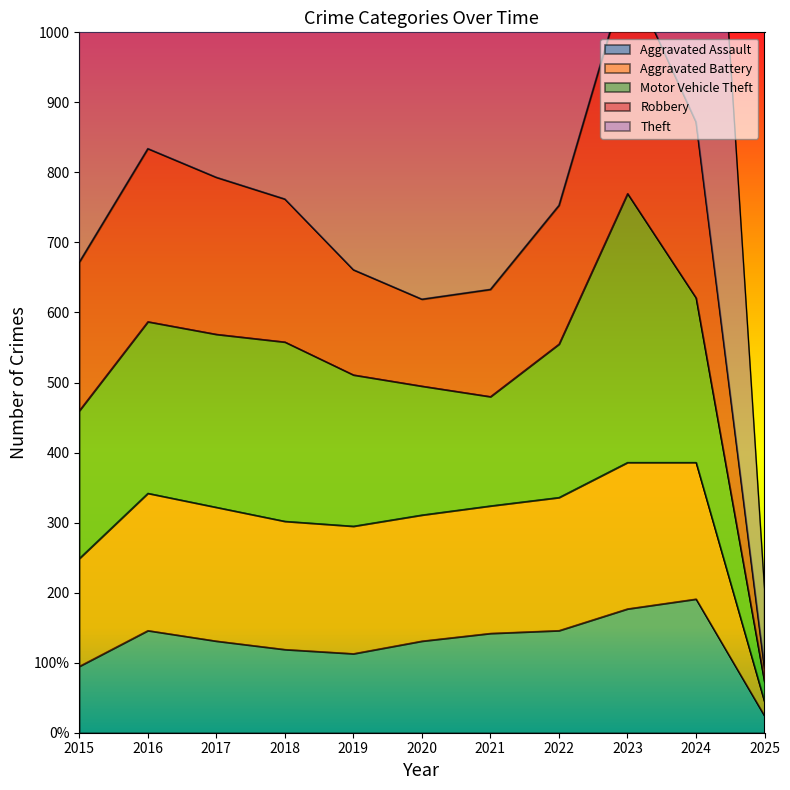

At which category does Aggravated Assault reach its first local valley?

2019